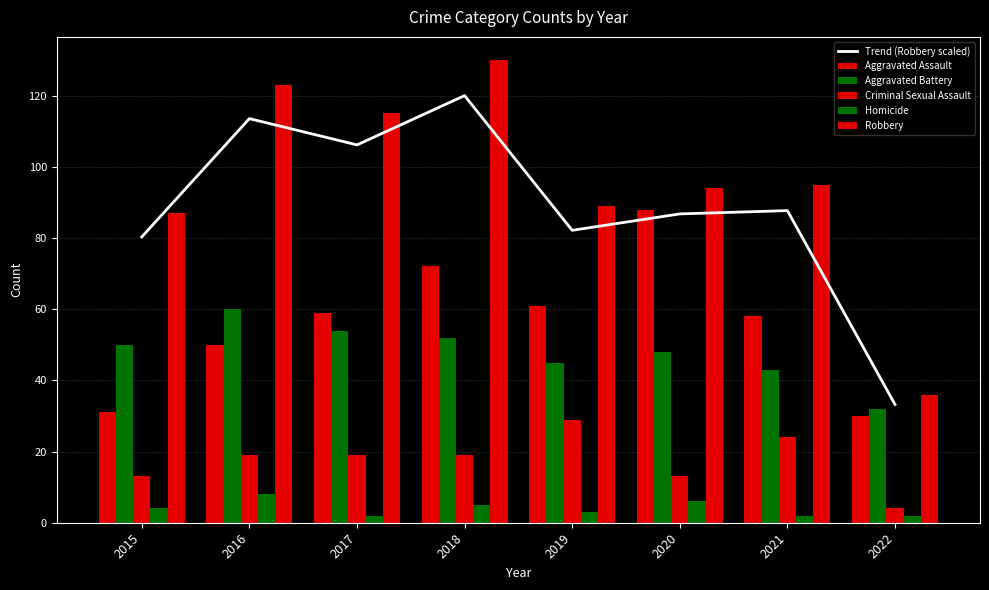

The value of Aggravated Assault at 2015 is 31.0. True or false?

True